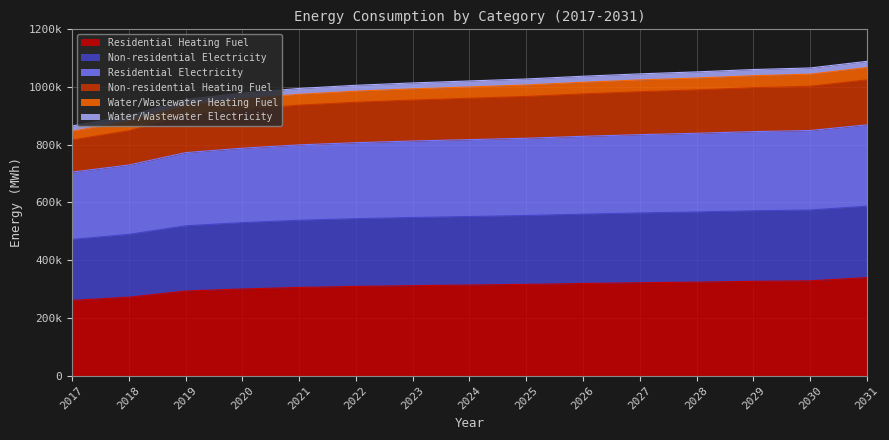

True or false: Non-residential Electricity and Water/Wastewater Electricity cross at least once.

False